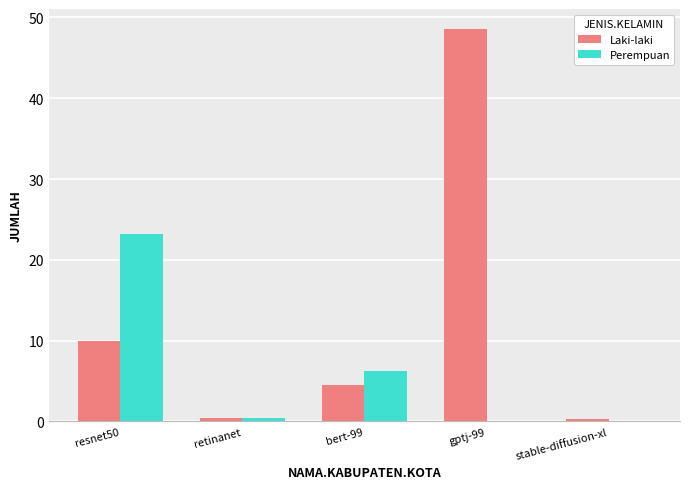

True or false: Laki-laki has a value of 4.5 at bert-99.

True